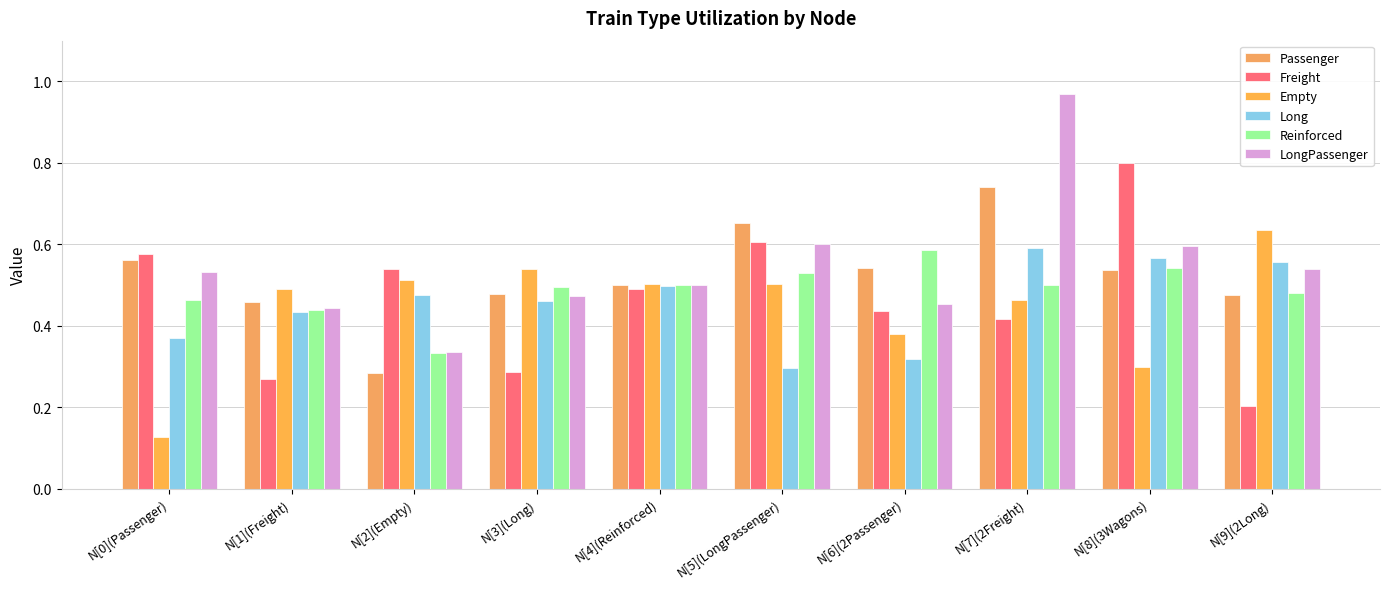

How many bars are there in total?

60